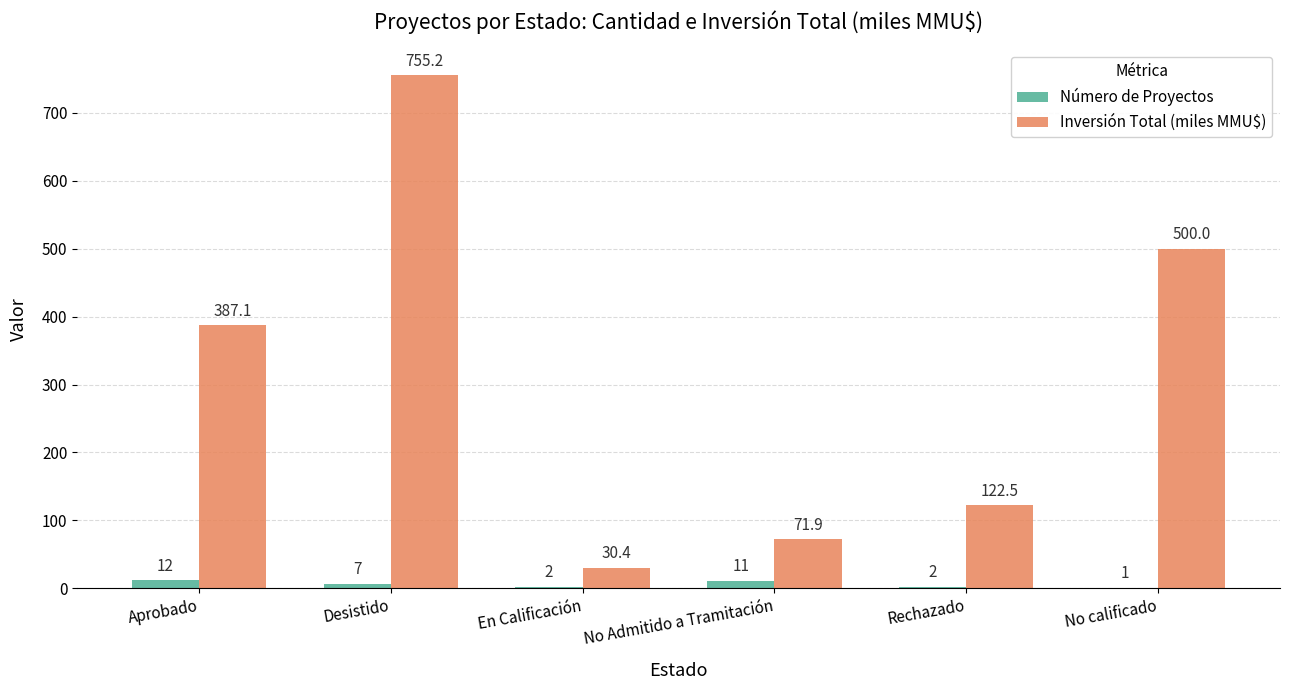

Which series has the largest total across all categories?

Inversión Total (miles MMU$)